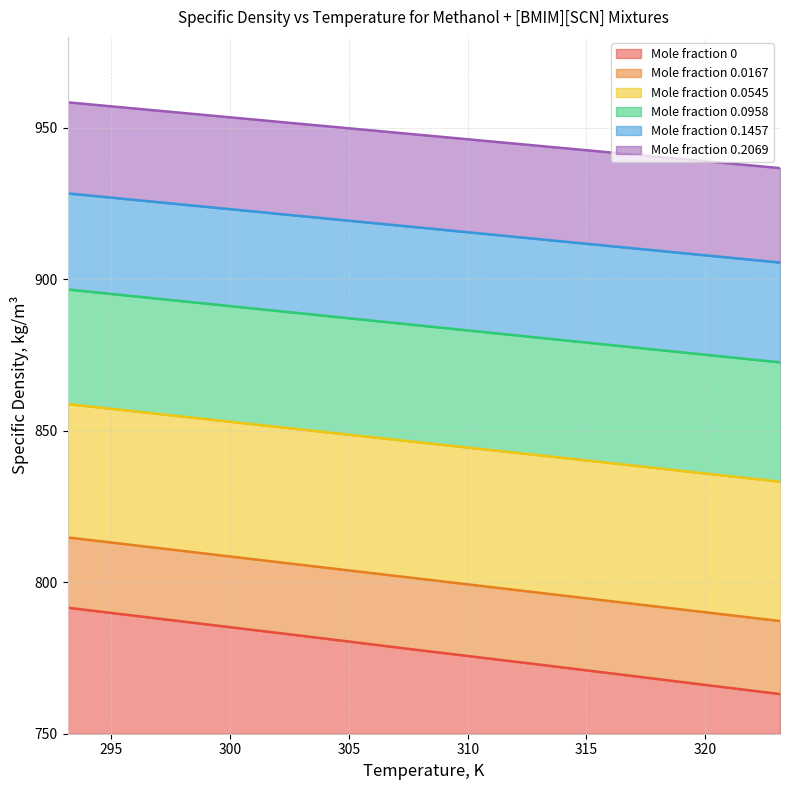

What is the total value across all series at 303.15?

5198.6